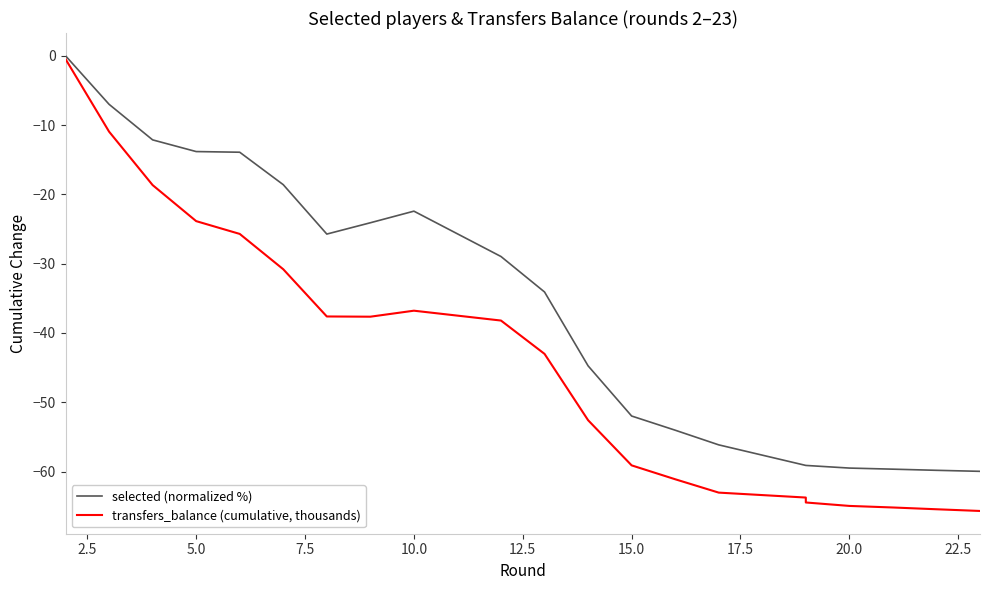

Which series has the widest spread of values?

transfers_balance (cumulative, thousands)